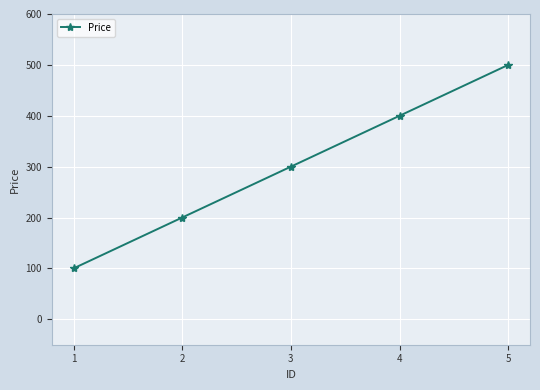

The value at 1 is 100. True or false?

True